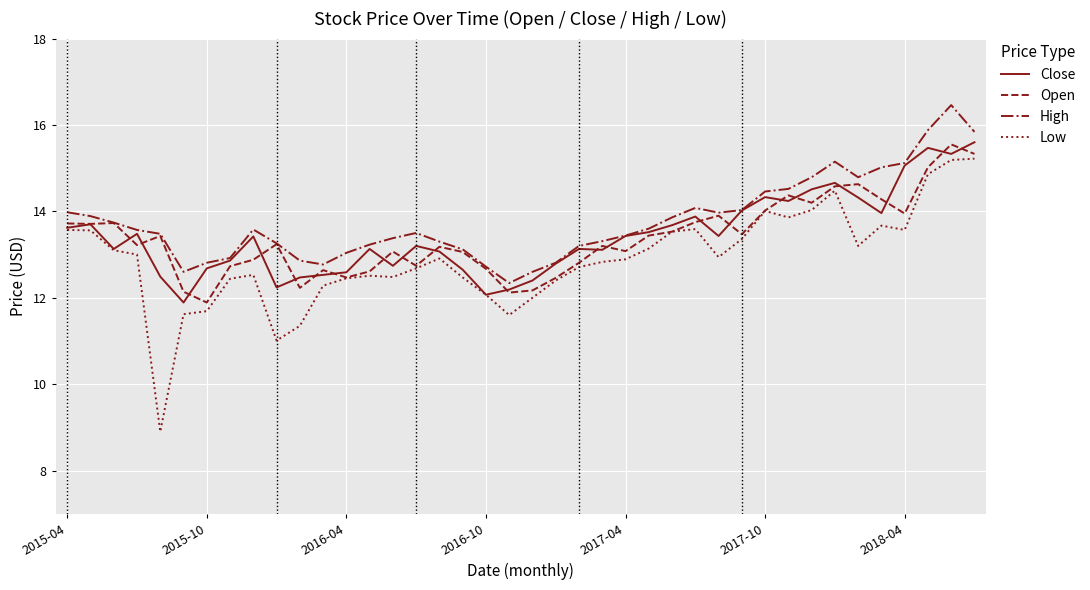

How many lines are shown in the chart?

4